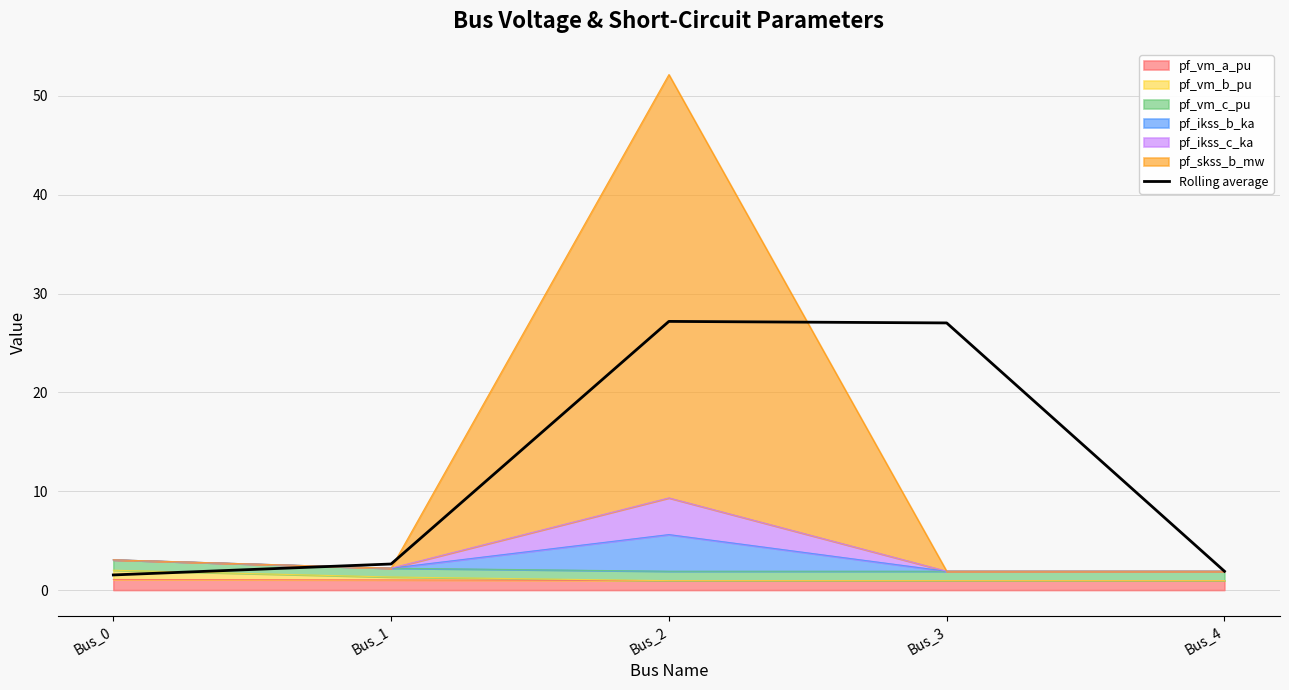

What value does the data have at Bus_1?

2.6